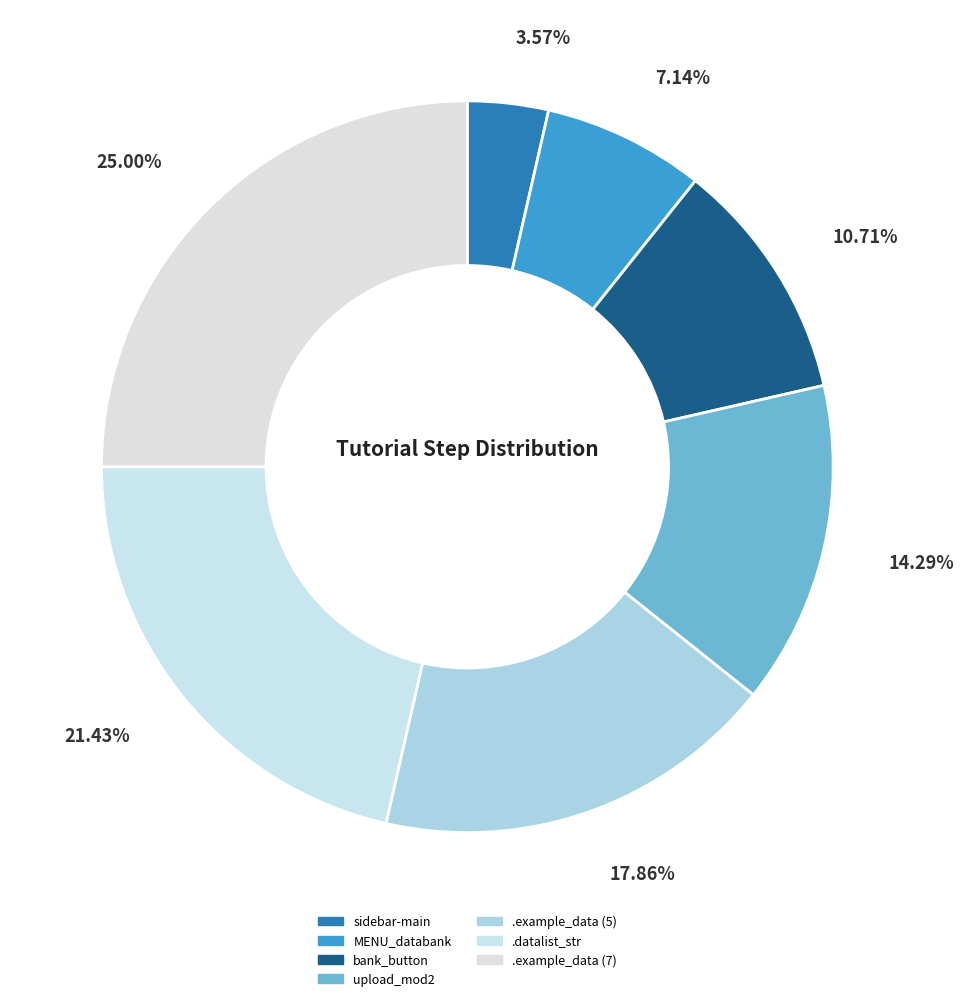

Count the number of slices in the pie.

7